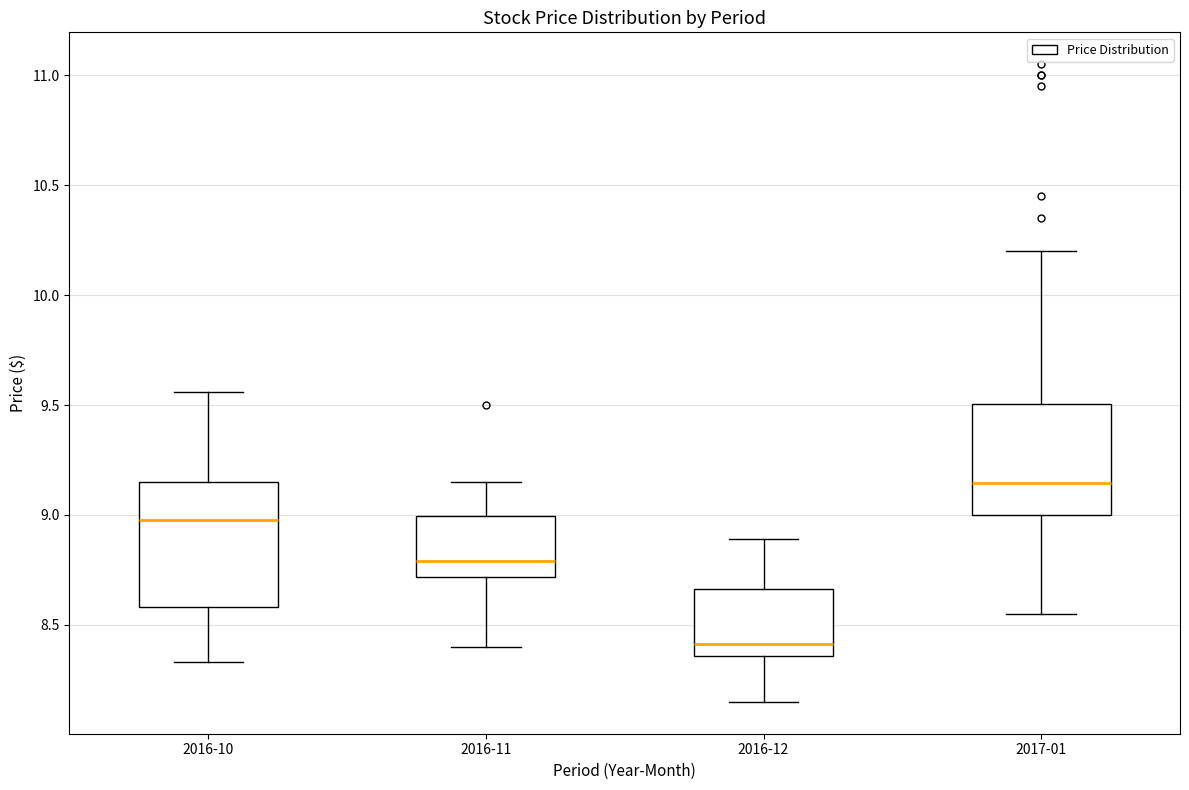

Which box is the tallest, from its lower edge to its upper edge?

2016-10